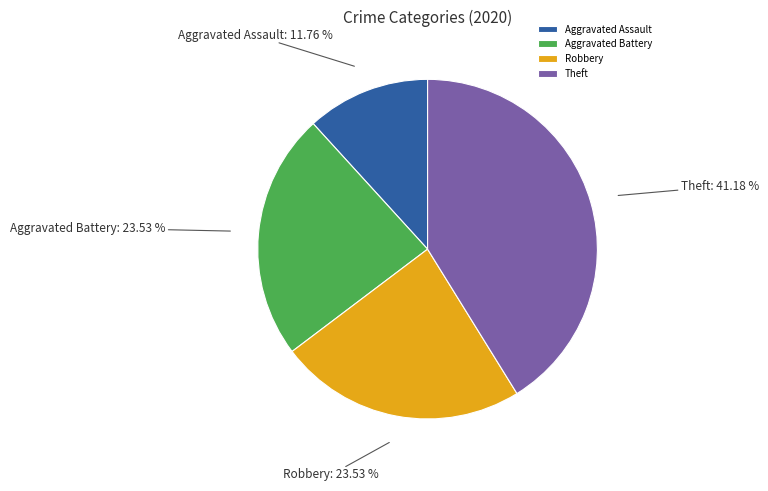

Does Aggravated Assault account for over 50% of the chart?

No